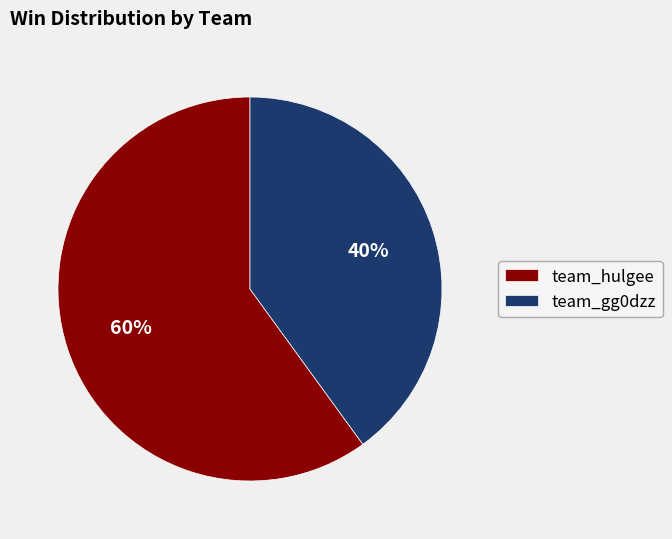

How many segments does this pie chart have?

2